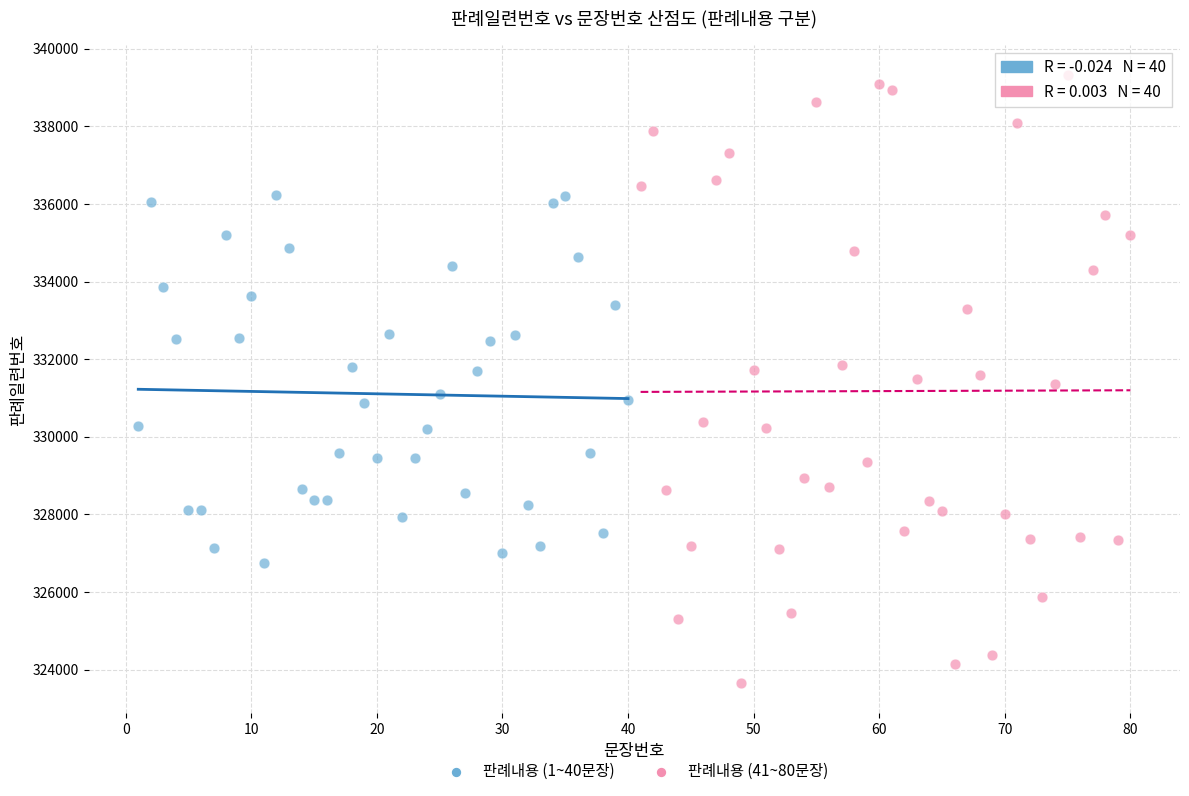

Which series contains the lowest Y value?

판례내용 (41~80문장)